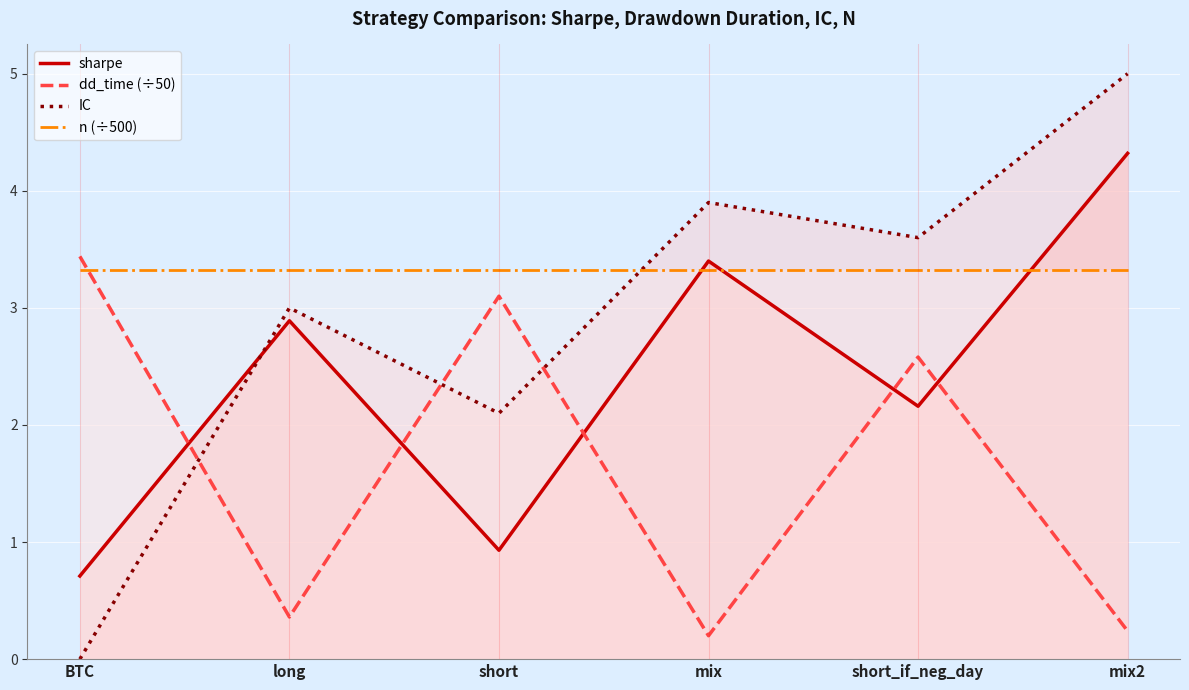

Which series has the widest spread of values?

IC